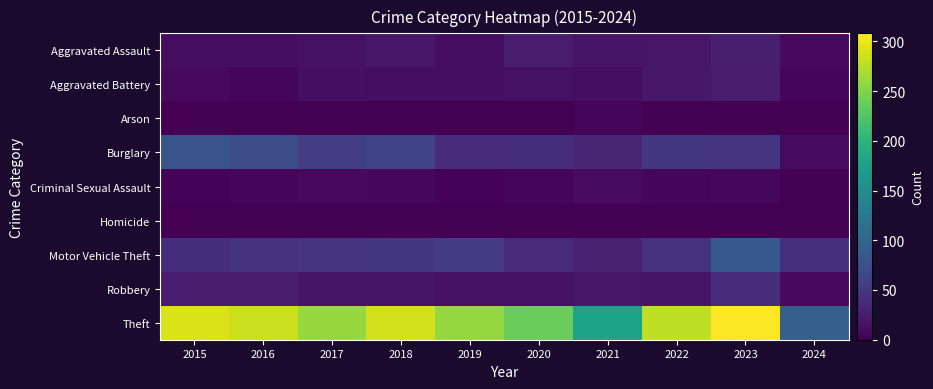

What is the difference between the highest and lowest values at 2018?

287